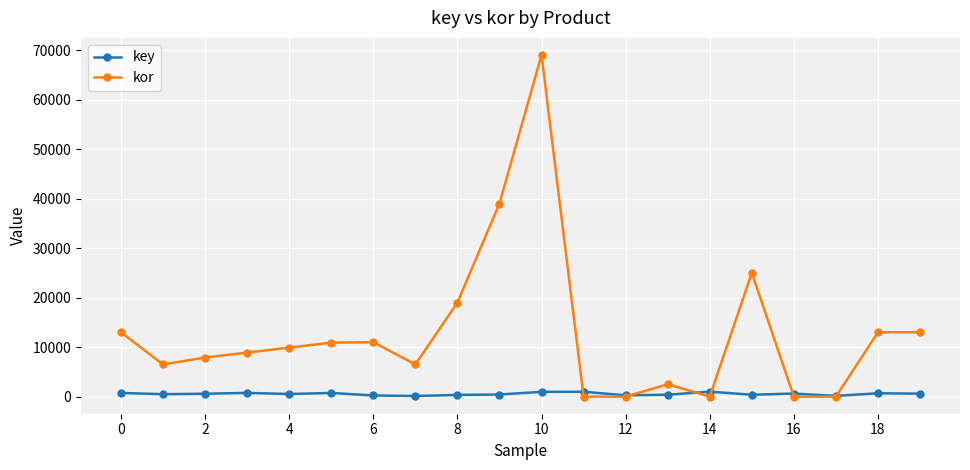

How many data points in kor are less than 9900?

10